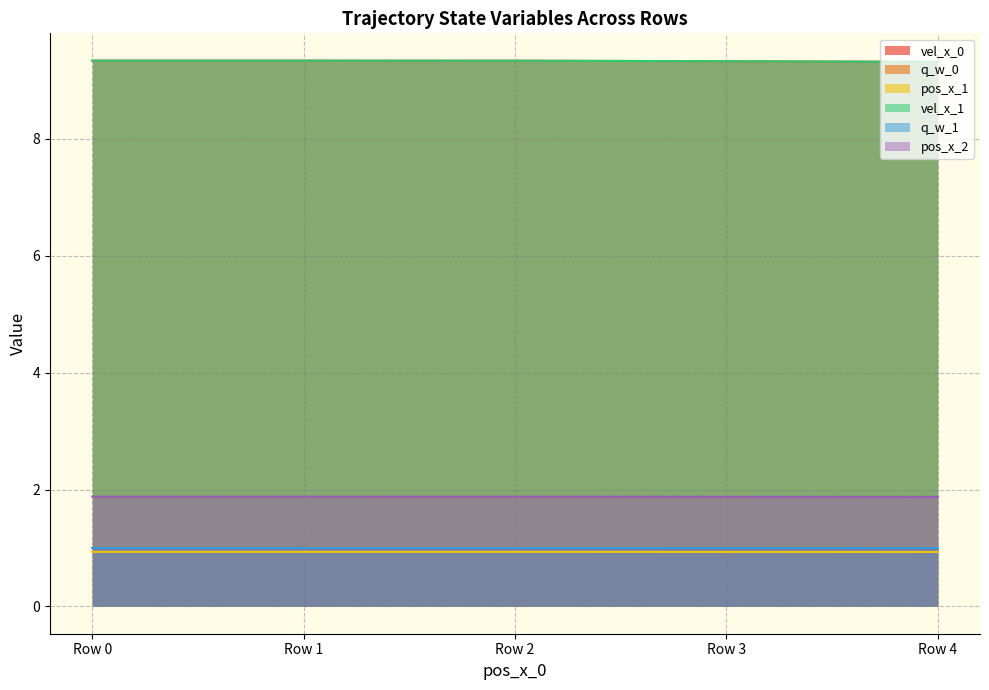

Reading left to right, transcribe all the data shown in this chart.

vel_x_0: 9.3	9.3	9.3	9.3	9.3
q_w_0: 1.0	1.0	1.0	1.0	1.0
pos_x_1: 0.9	0.9	0.9	0.9	0.9
vel_x_1: 9.3	9.3	9.3	9.3	9.3
q_w_1: 1.0	1.0	1.0	1.0	1.0
pos_x_2: 1.9	1.9	1.9	1.9	1.9